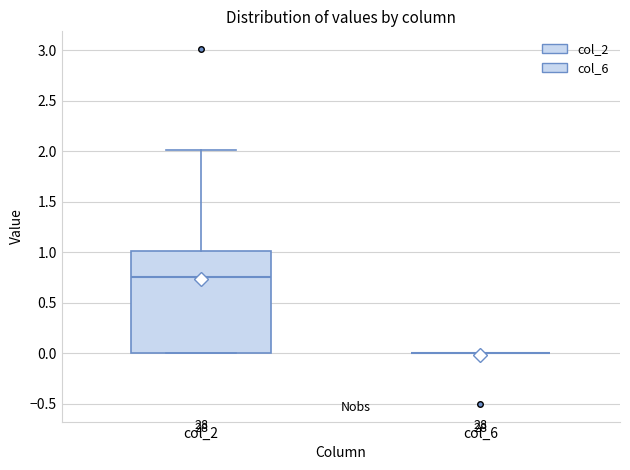

Which box is the tallest, from its lower edge to its upper edge?

col_2